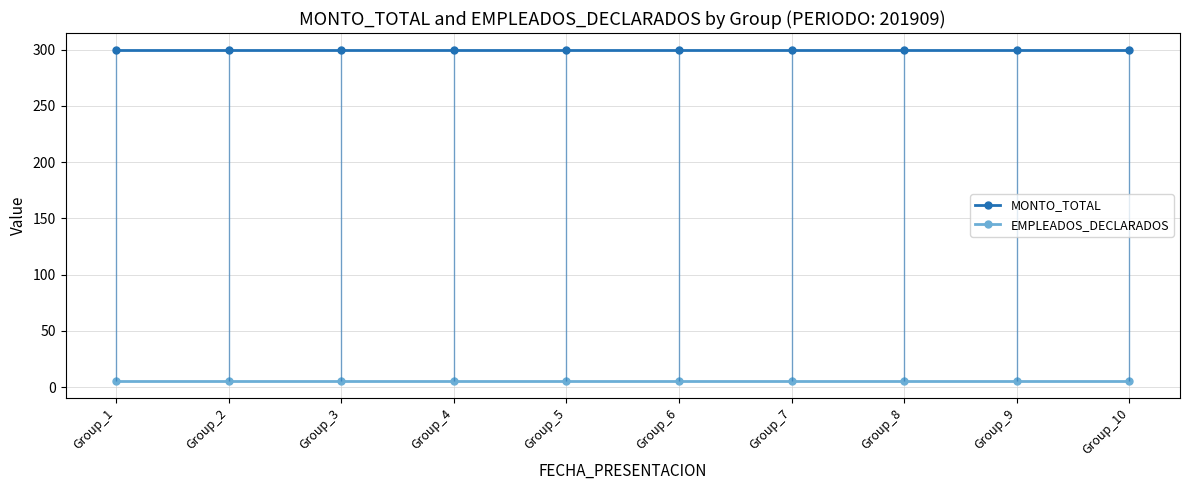

True or false: MONTO_TOTAL and EMPLEADOS_DECLARADOS cross at least once.

False